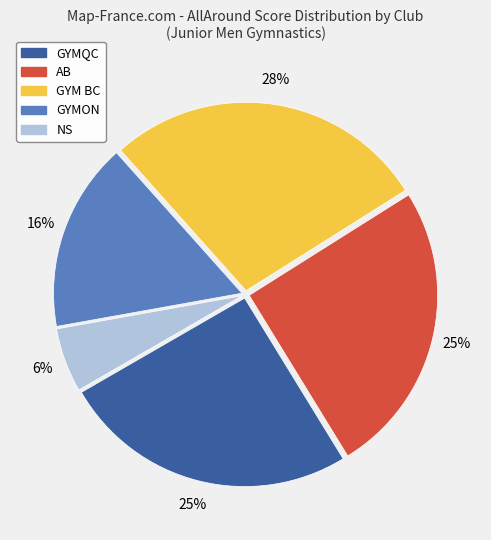

To the nearest percent, what is the difference between the largest and smallest slice percentages?

22%